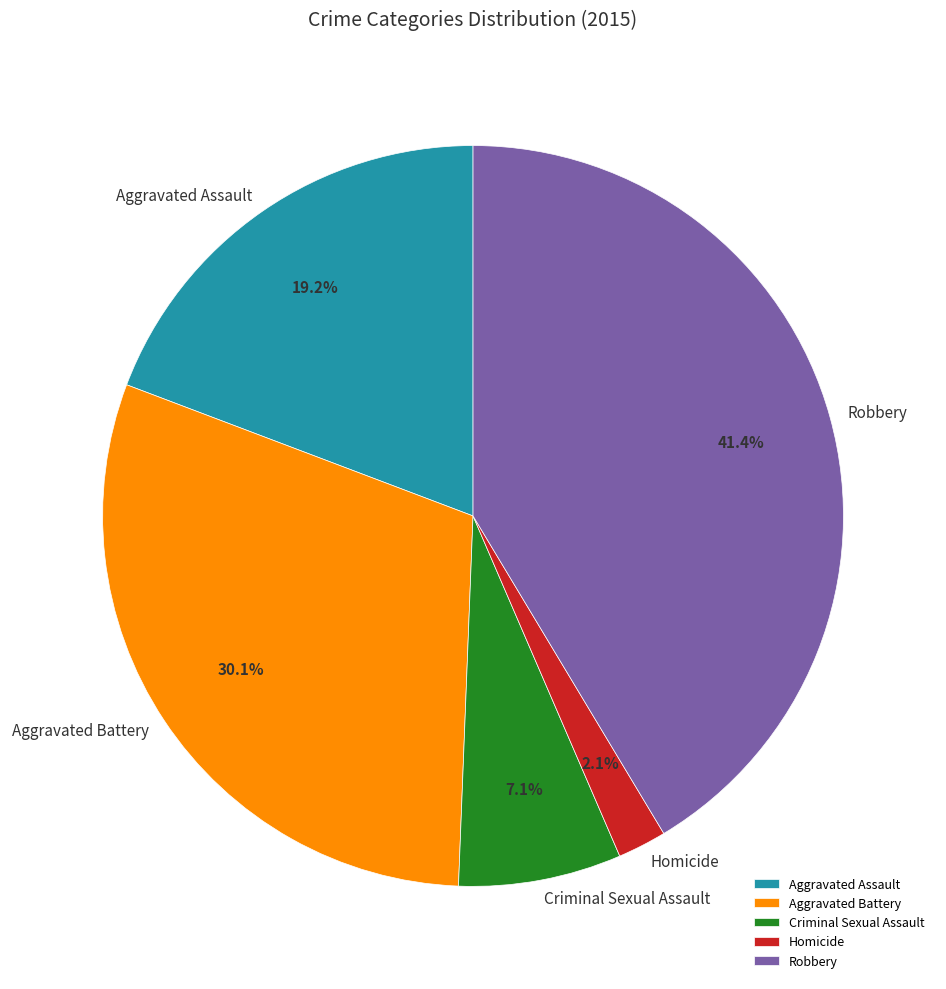

True or false: Aggravated Battery accounts for 30% of the total.

True